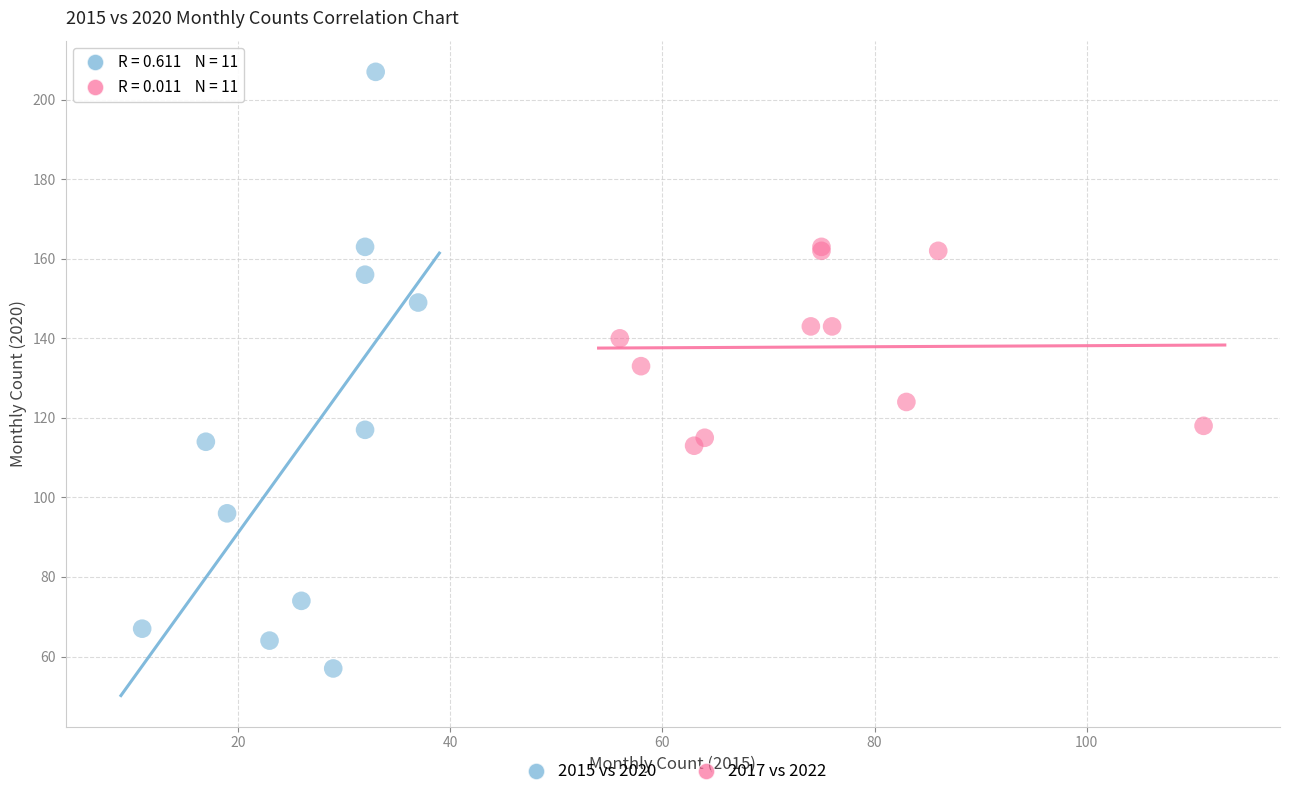

Which series reaches the maximum Y coordinate?

2015 vs 2020